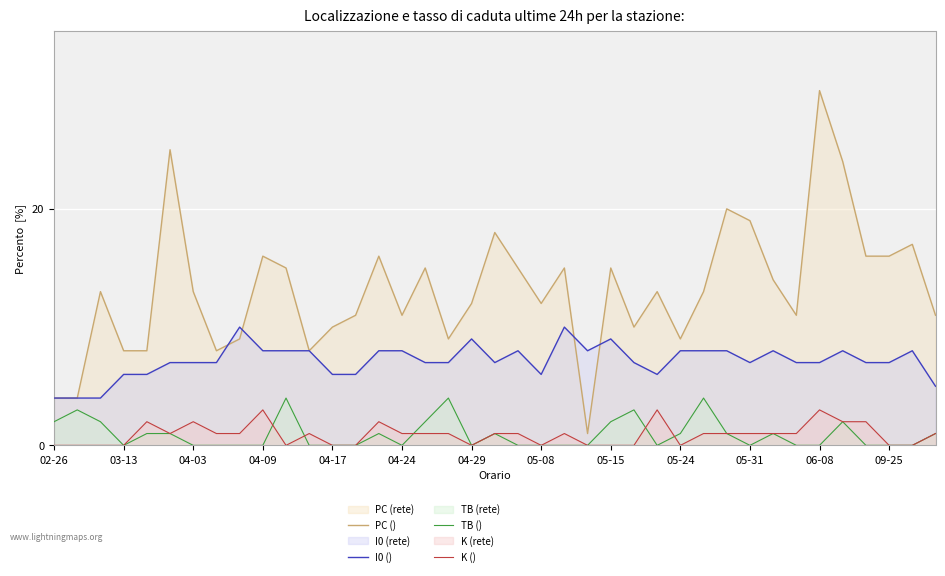

What is the maximum value for K ()?

3